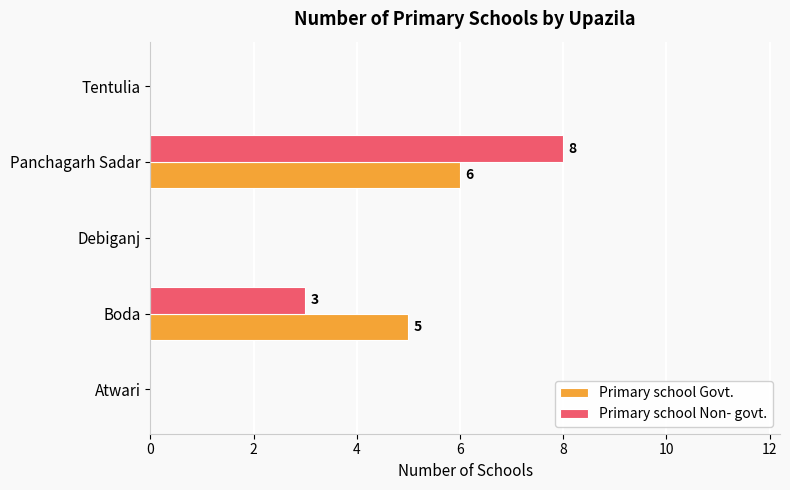

True or false: Primary school Non- govt. has a value of 5 at Panchagarh Sadar.

False